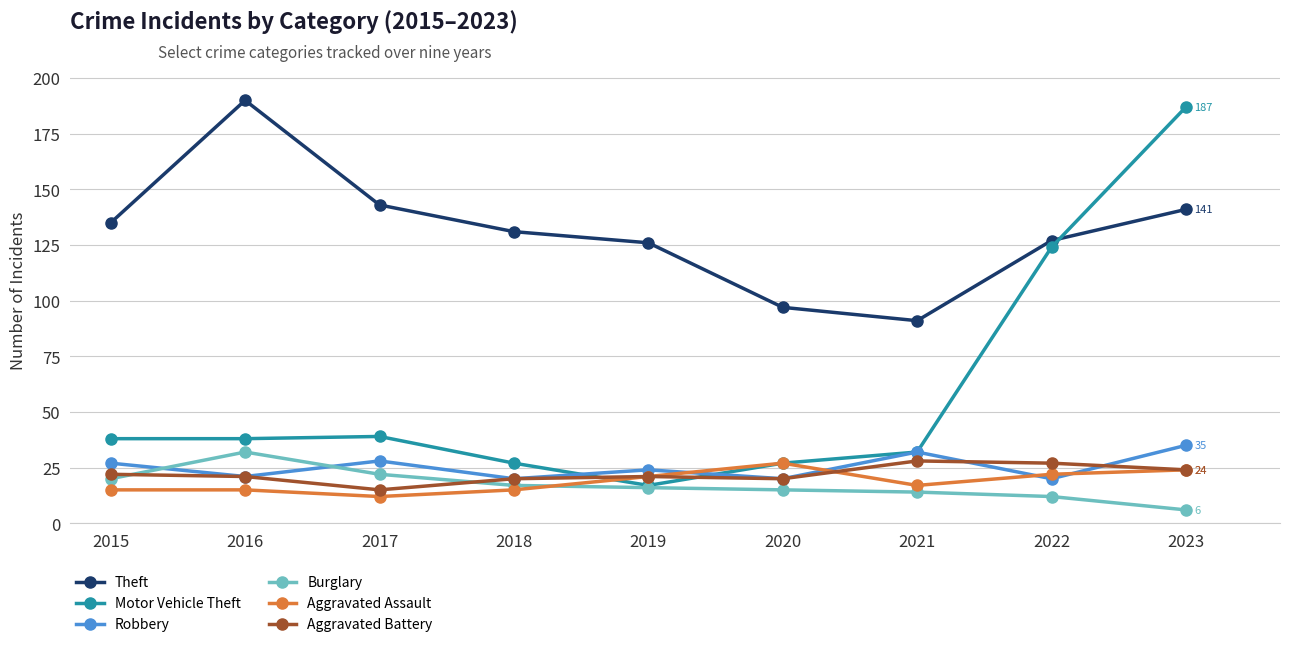

Reading left to right, extract all data points from this chart.

Theft: 135	190	143	131	126	97	91	127	141
Motor Vehicle Theft: 38	38	39	27	17	27	32	124	187
Robbery: 27	21	28	20	24	20	32	20	35
Burglary: 20	32	22	17	16	15	14	12	6
Aggravated Assault: 15	15	12	15	21	27	17	22	24
Aggravated Battery: 22	21	15	20	21	20	28	27	24